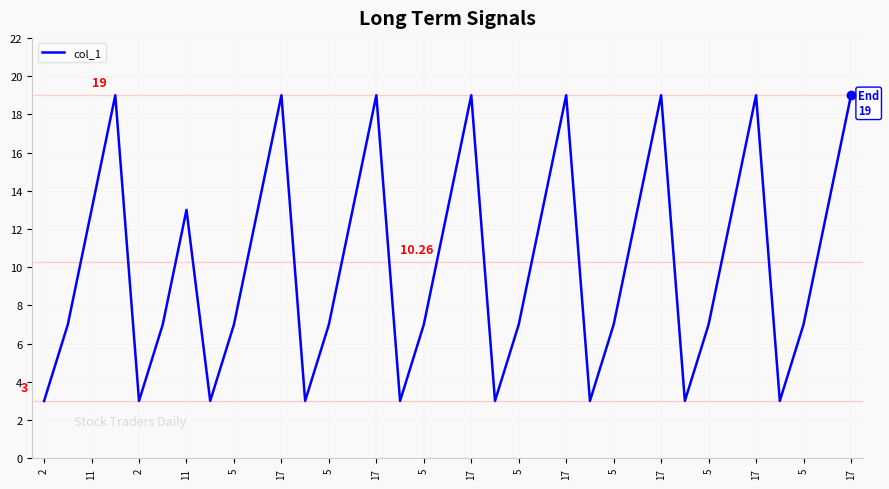

Is this an area chart (filled region under the line)?

No